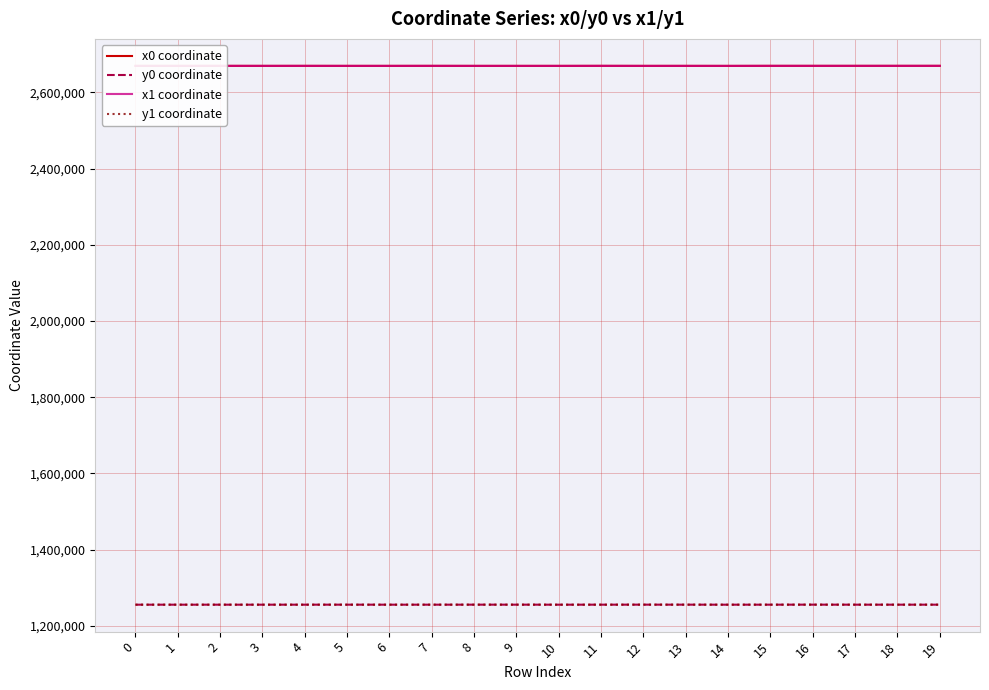

The value of x0 coordinate at 14 is 1053921.6. True or false?

False